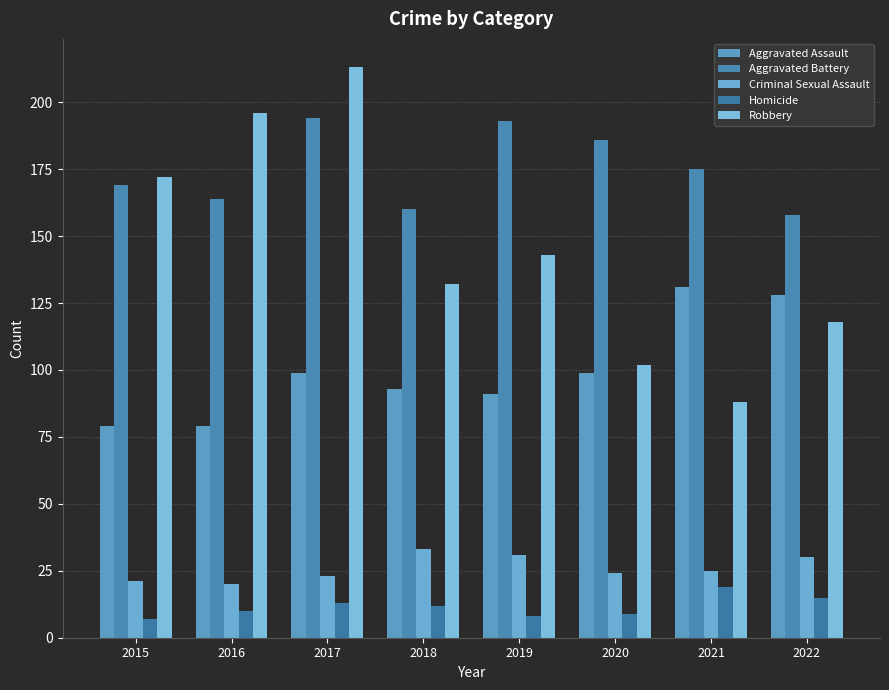

Are the bars grouped side by side (vs. stacked)?

Yes